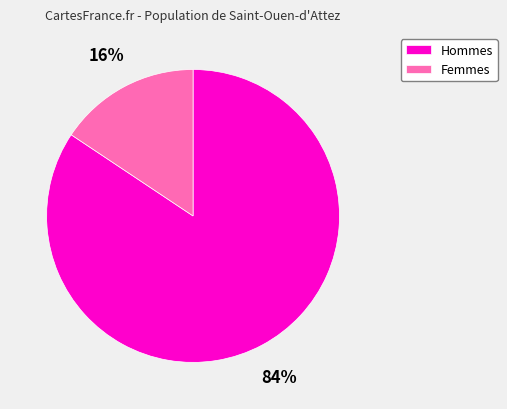

Is there a majority slice in this chart?

Yes